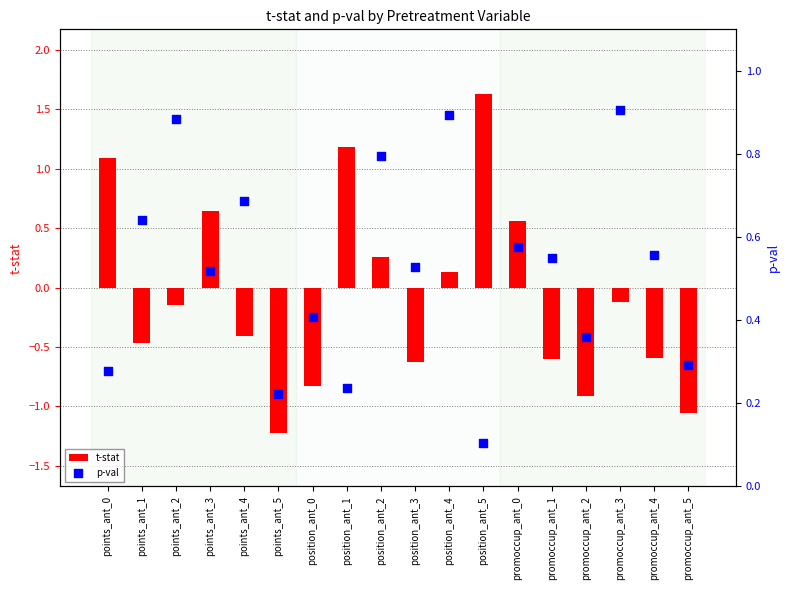

Which series has the largest total across all categories?

p-val